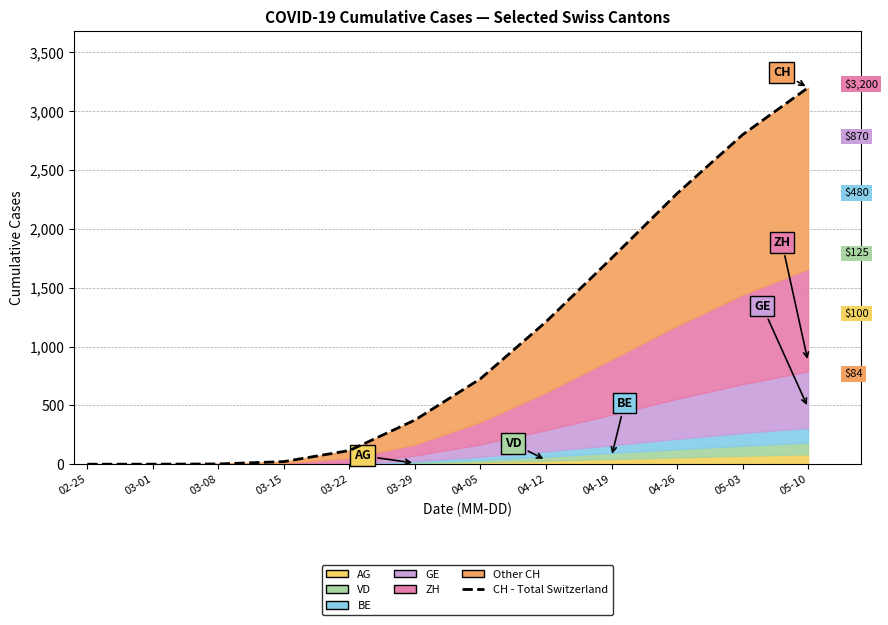

Which has a higher value, 05-10 or 02-25?

05-10